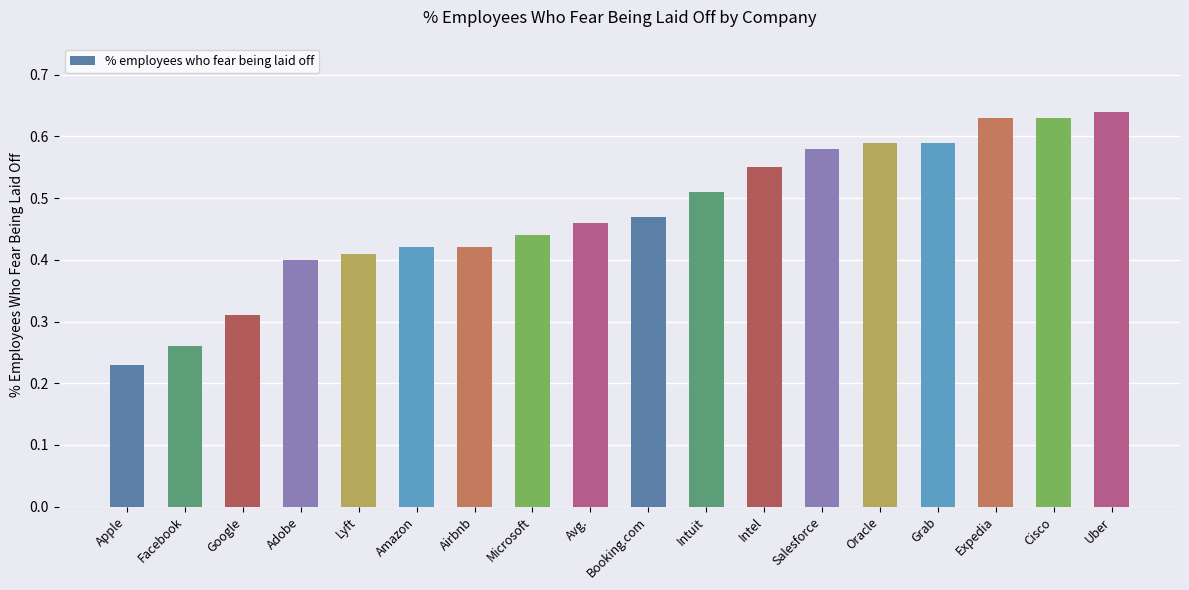

What is the label of the 1st bar from the right?

Uber